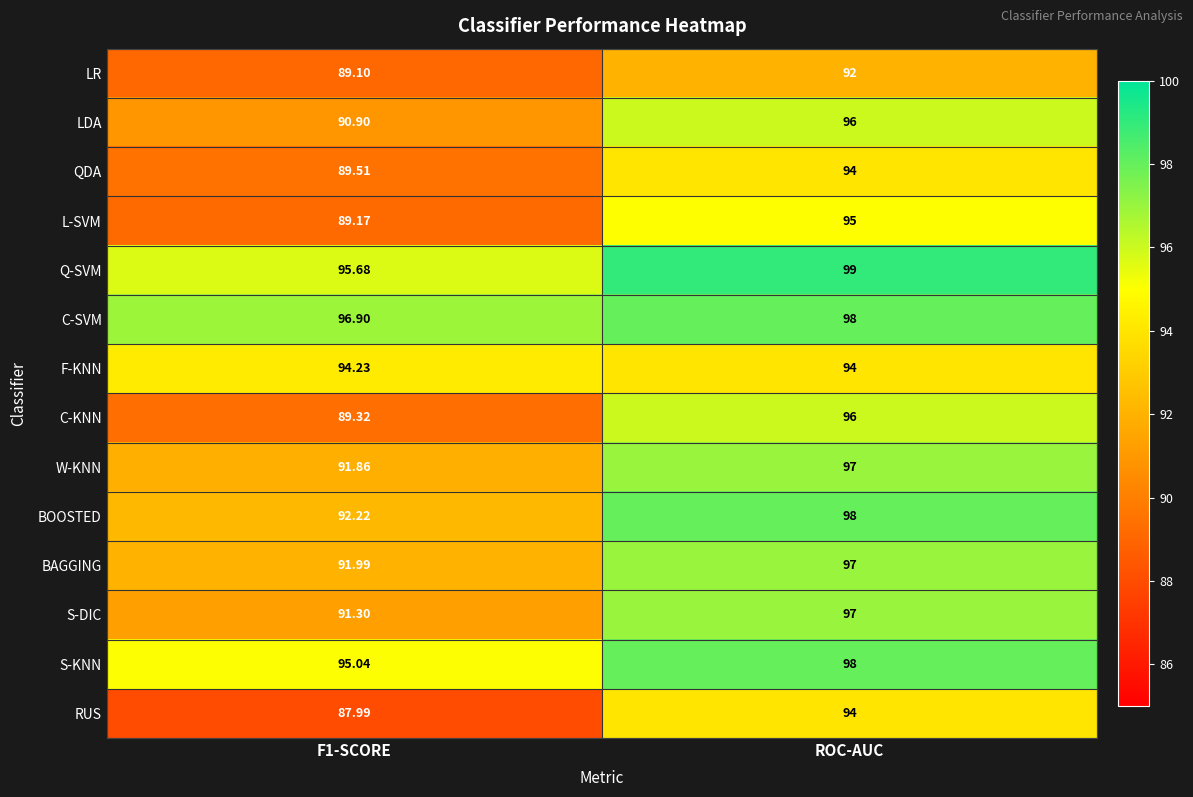

Which series has the largest range (max minus min)?

C-KNN